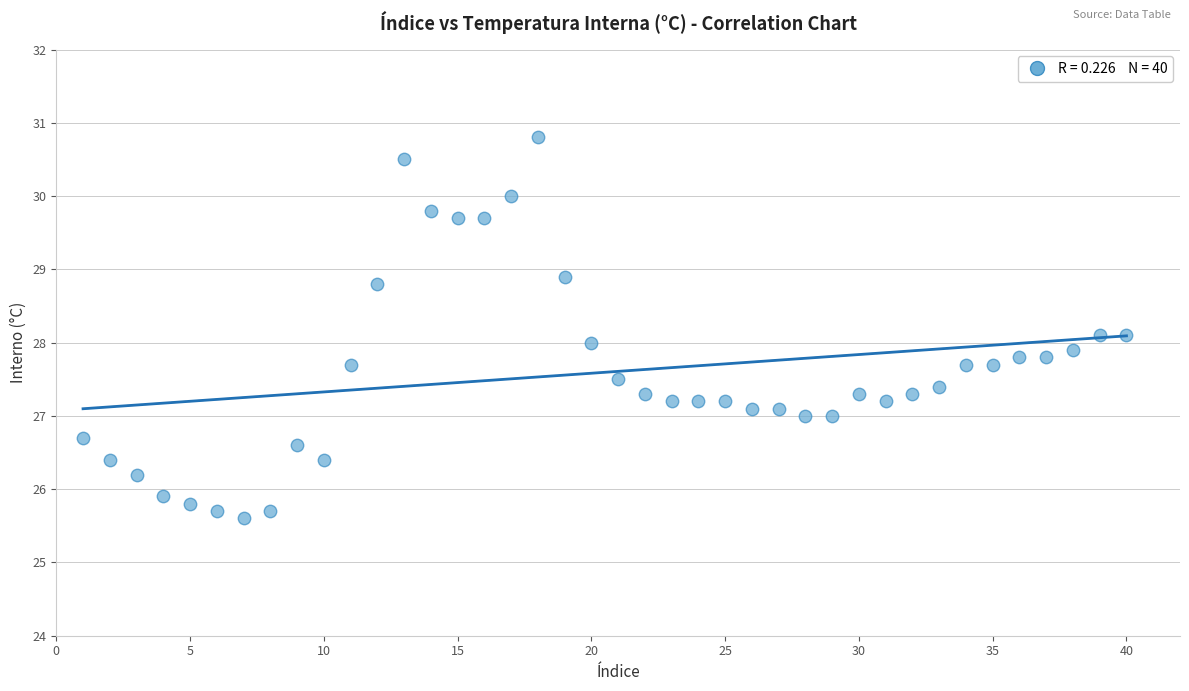

What is the range of X values (max minus min)?

39.0